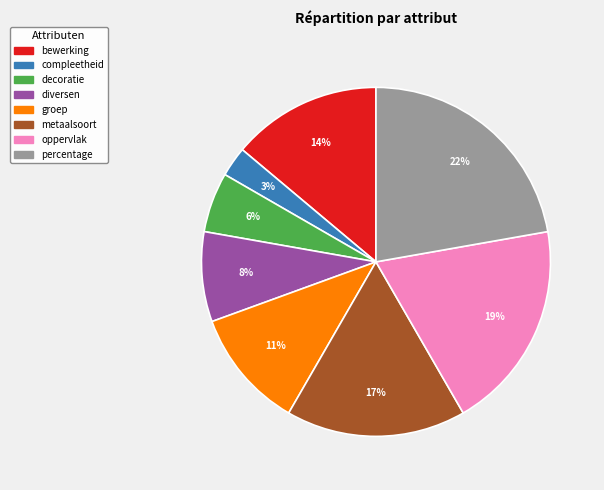

To the nearest percent, what is the average slice percentage?

12%